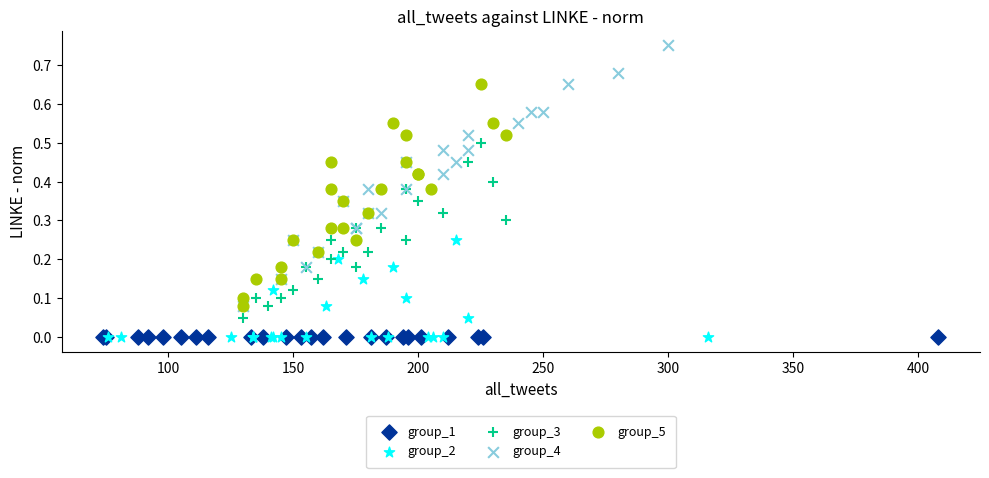

Which series reaches the maximum Y coordinate?

group_4